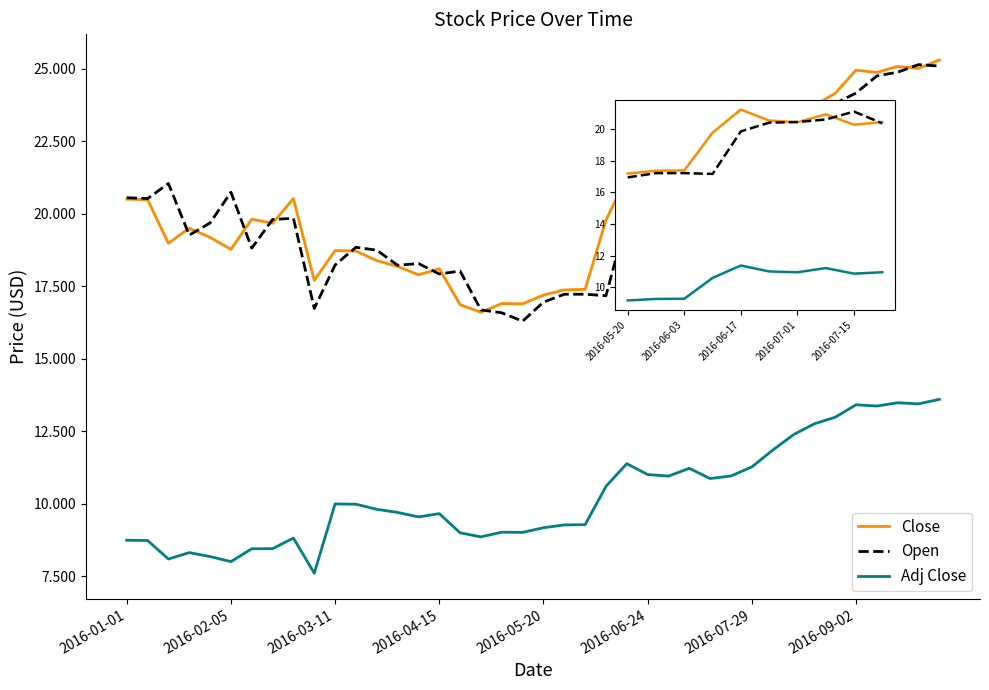

What are all the series names shown in the legend?

Close, Open, Adj Close